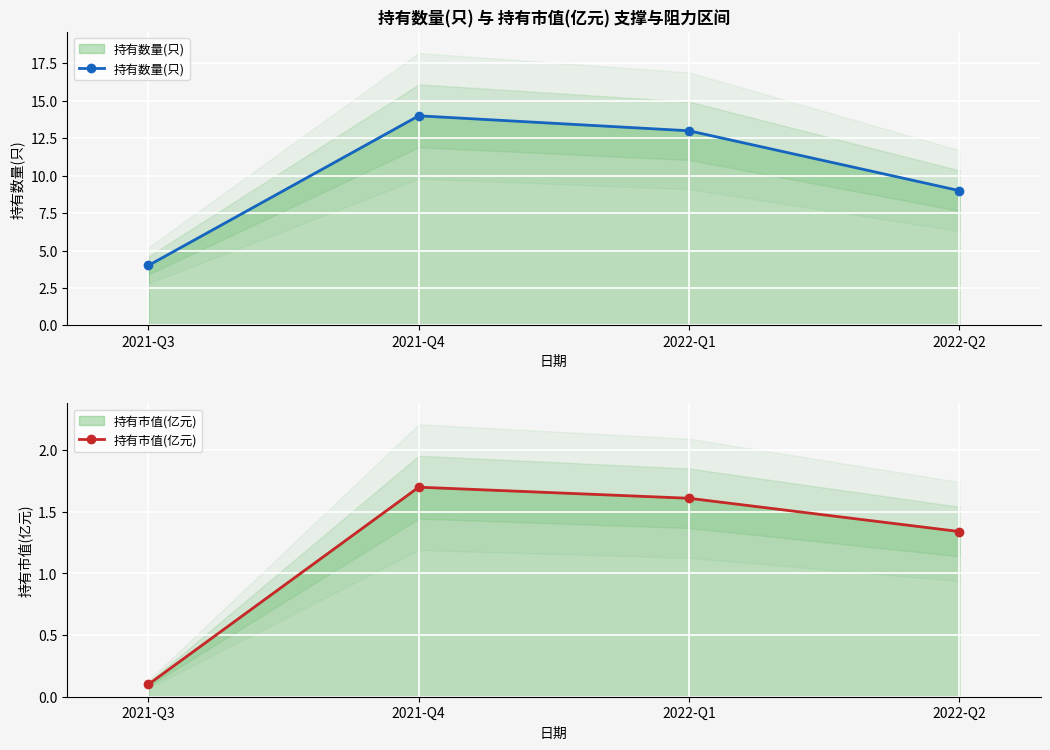

At which label does 持有数量(只) reach its minimum?

2021-Q3